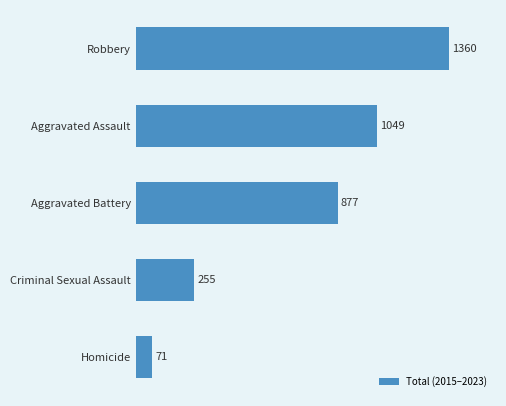

What is the average value?

722